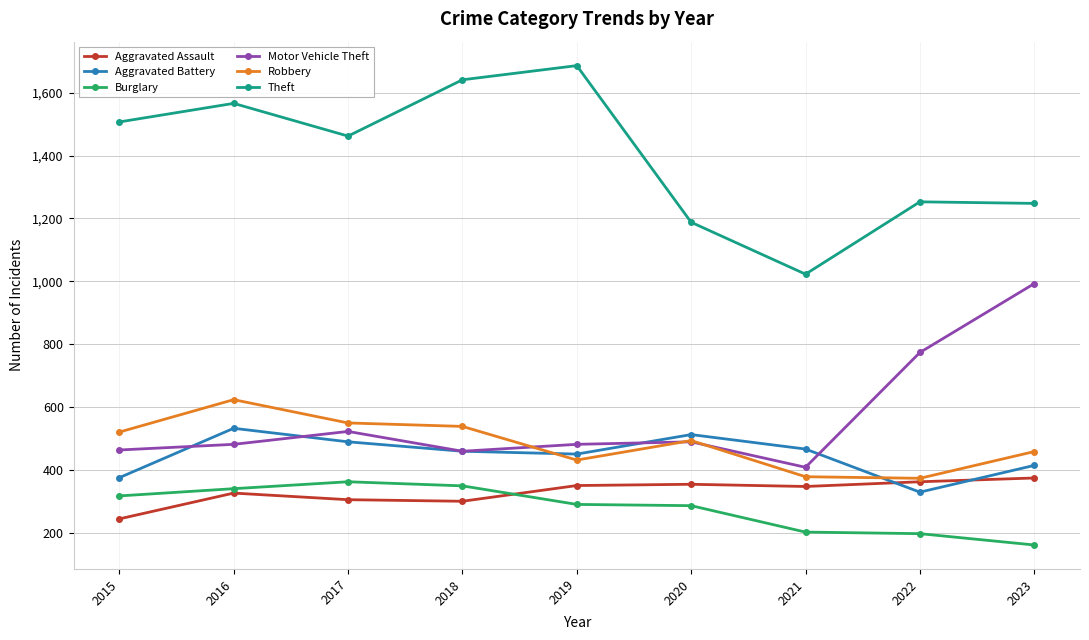

The value of Theft at 2021 is 226. True or false?

False